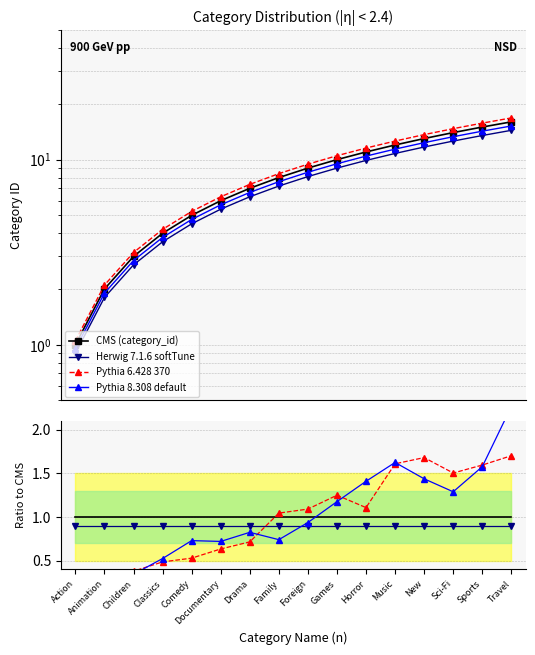

What is the minimum value for CMS (category_id)?

1.0